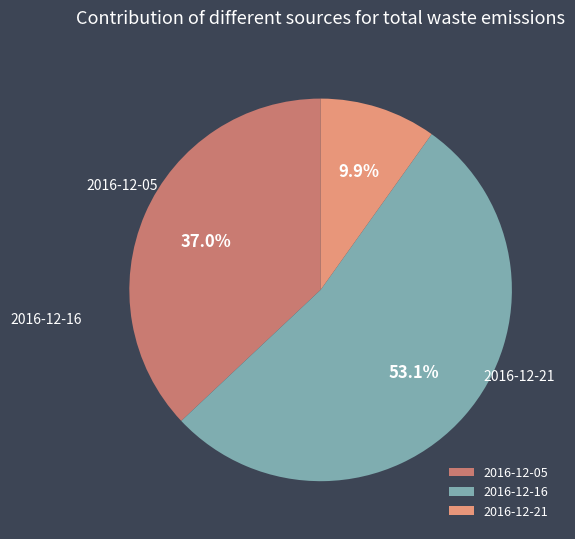

To the nearest percent, what portion does 2016-12-05 represent?

37%